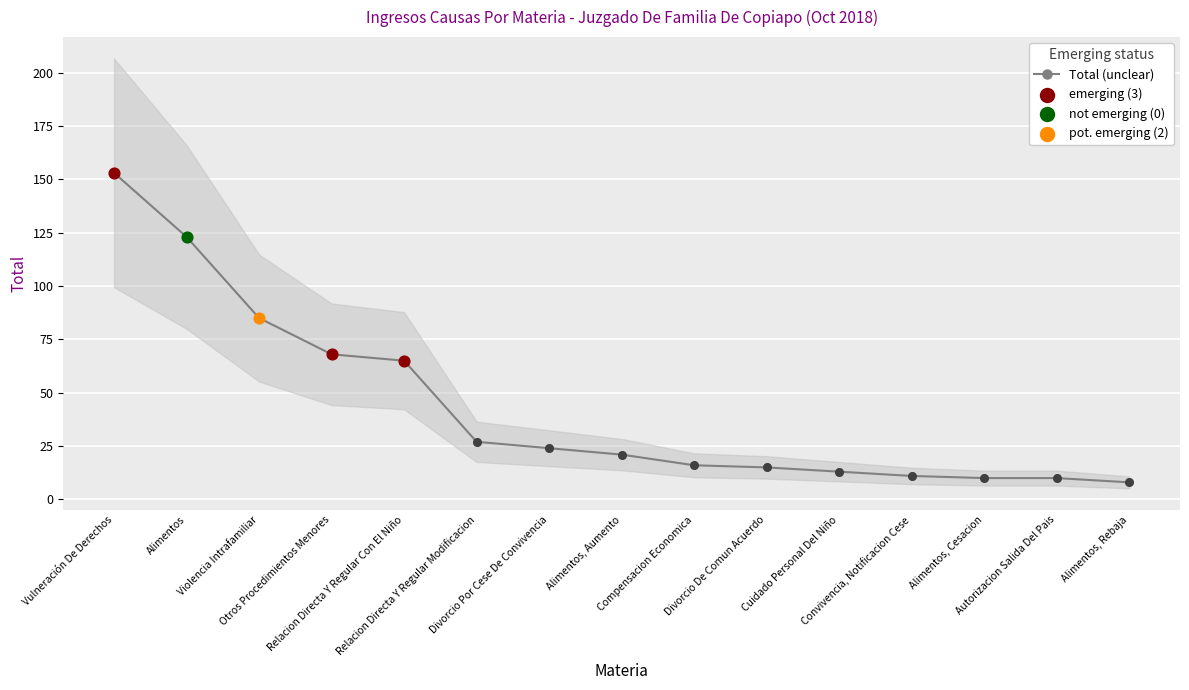

What is the change in value from Convivencia, Notificacion Cese to Alimentos, Rebaja?

-3